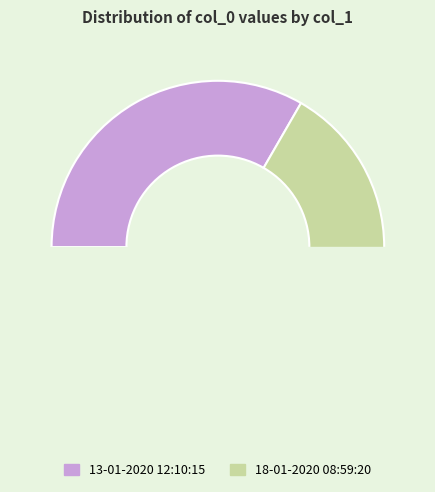

Is it true that 18-01-2020 08:59:20 is 43% of the pie?

False